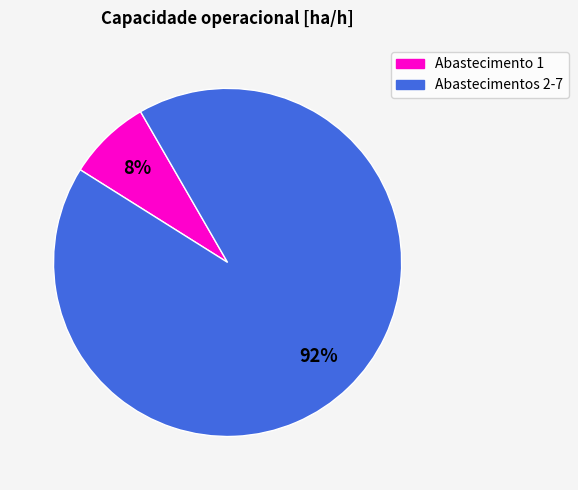

To the nearest percent, what is the average slice percentage?

50%